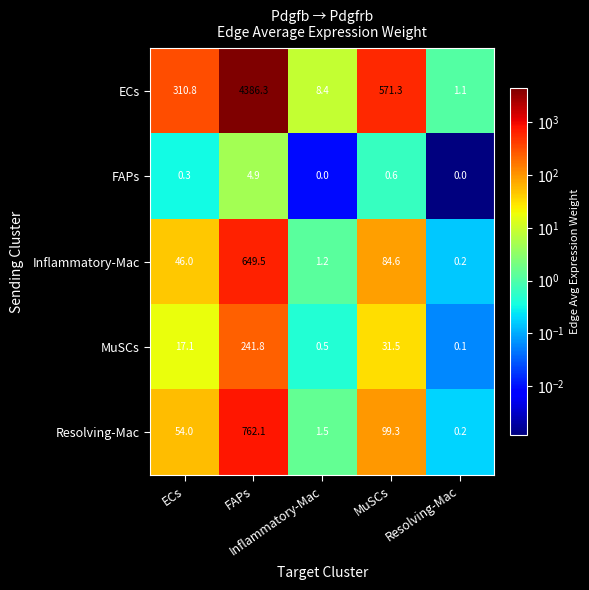

How many distinct data groups are displayed?

5